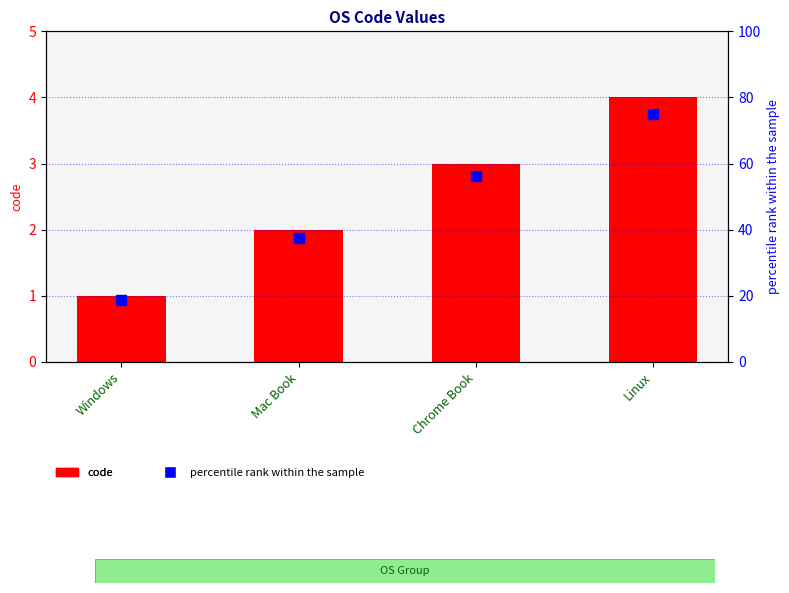

Which series has the widest spread of Y values?

percentile rank within the sample